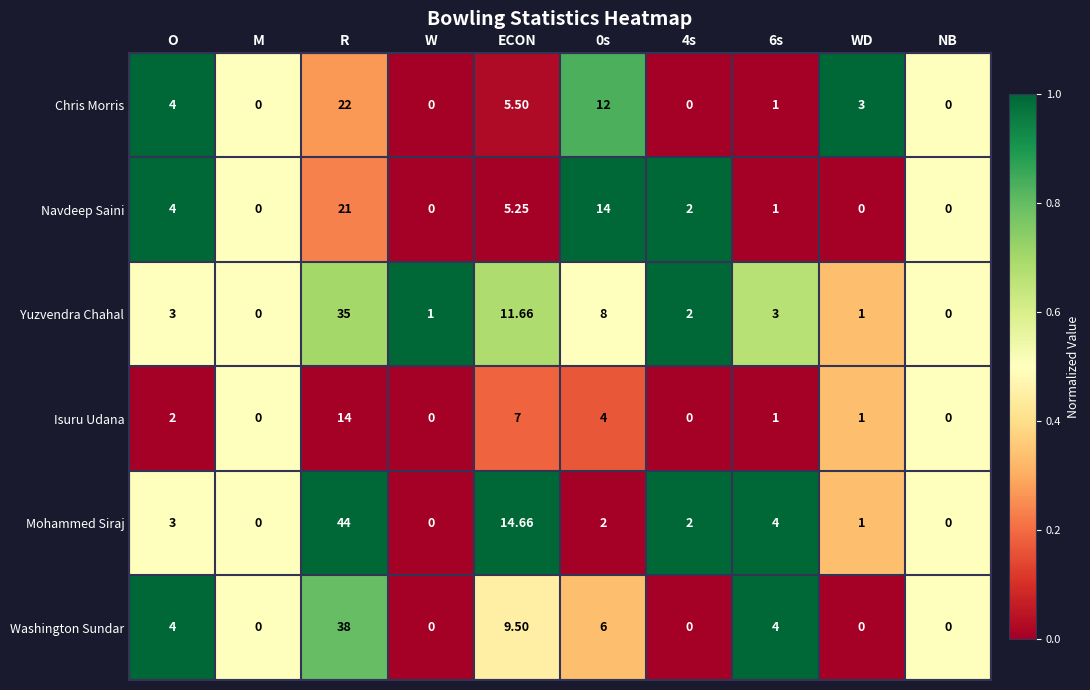

At which category does the chart reach its peak across all series?

R